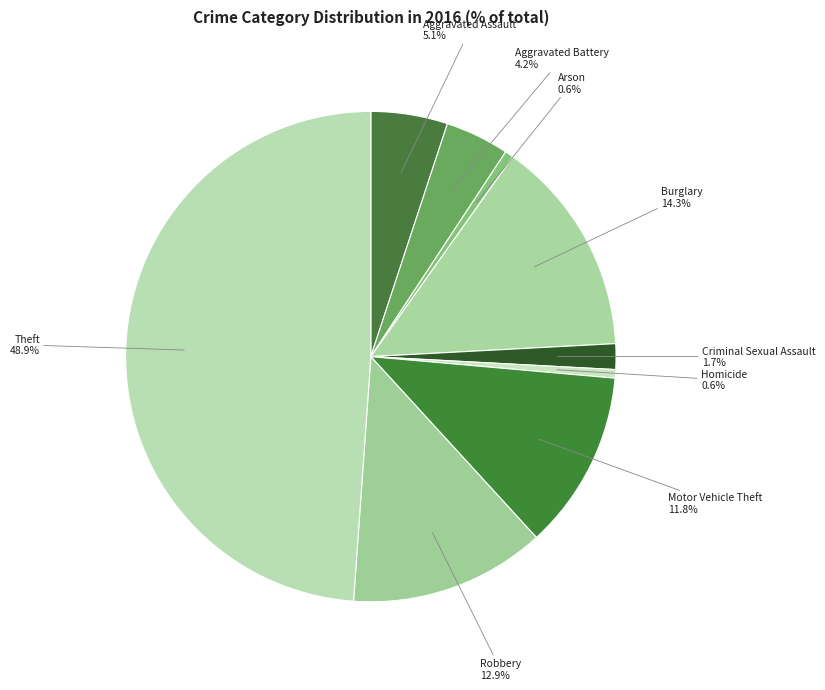

How many slices are in this pie chart?

9